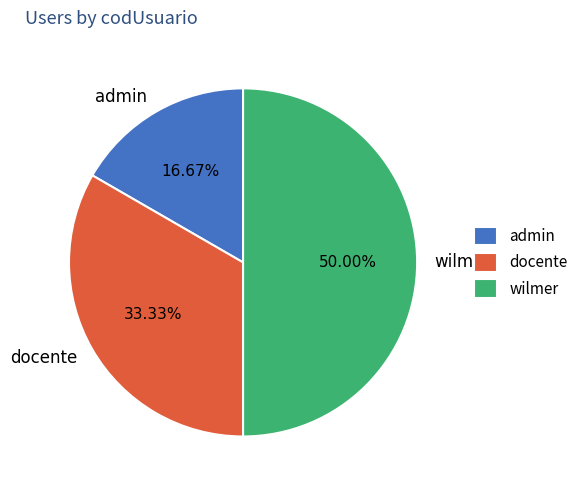

True or false: wilmer accounts for 50% of the total.

True